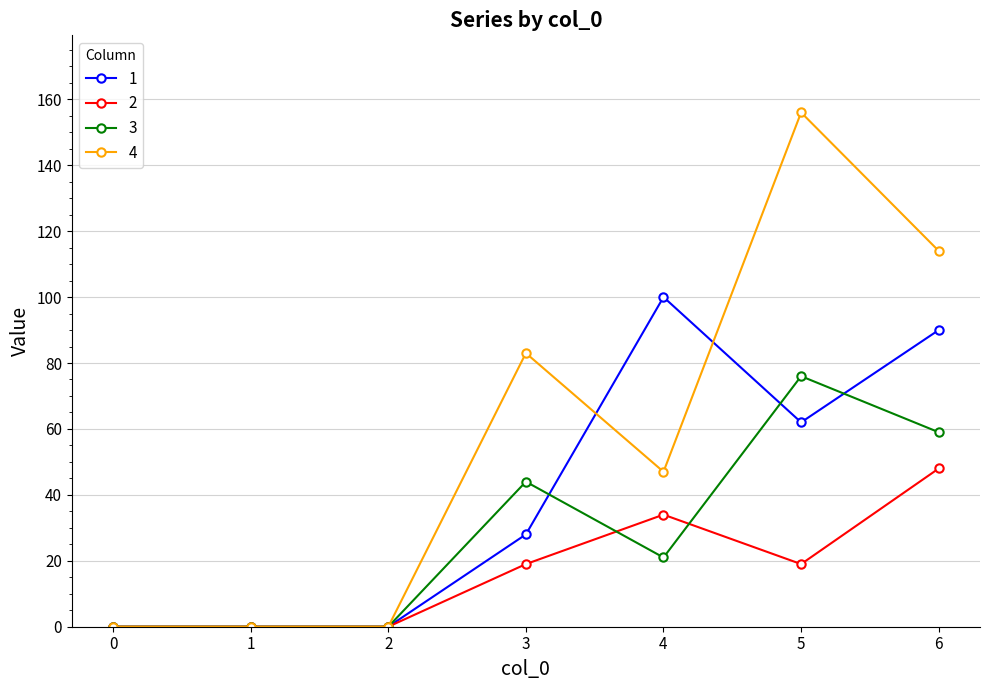

The value of 3 at 3 is 44. True or false?

True